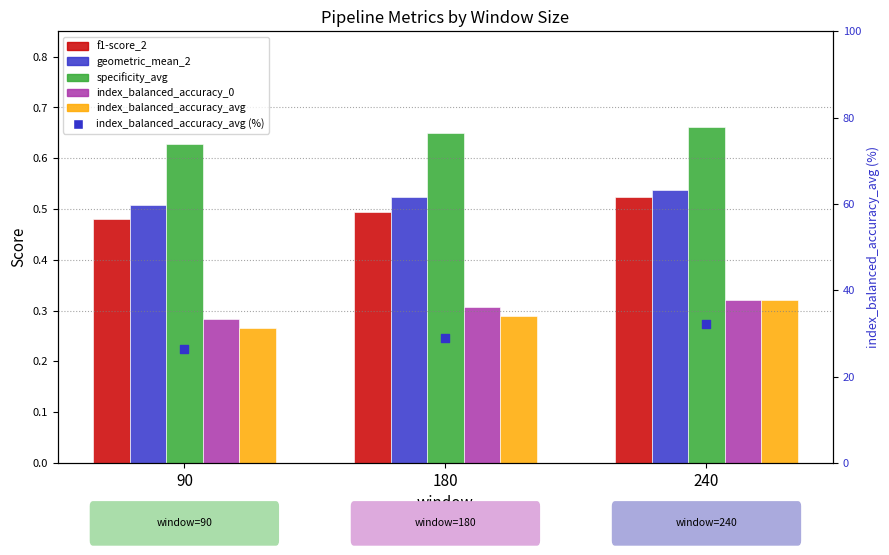

Which series reaches the maximum Y coordinate?

index_balanced_accuracy_avg (%)